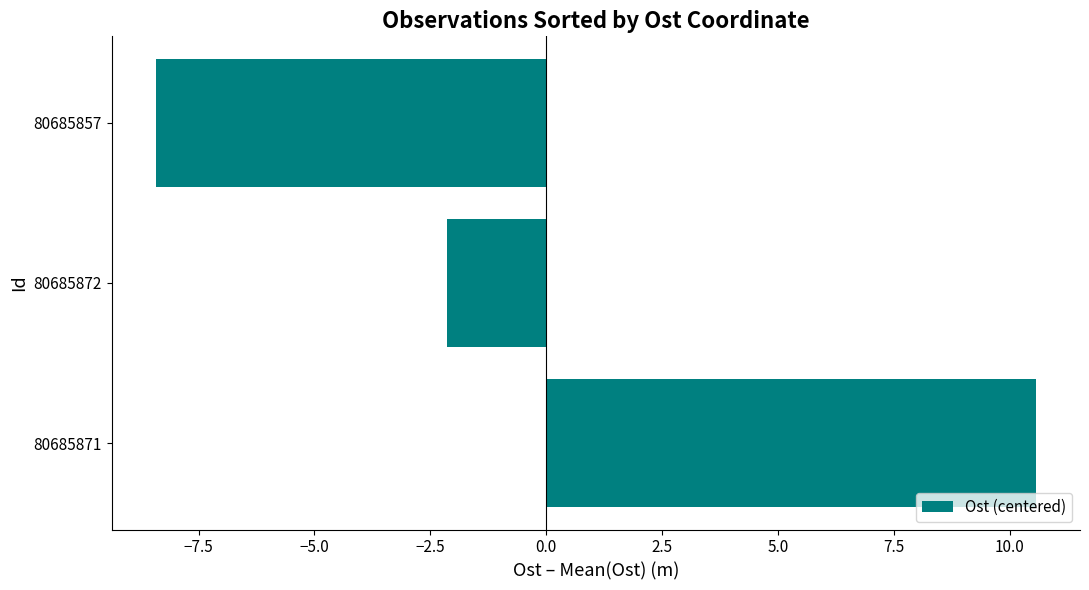

Rank the categories by value from lowest to highest.

80685857, 80685872, 80685871